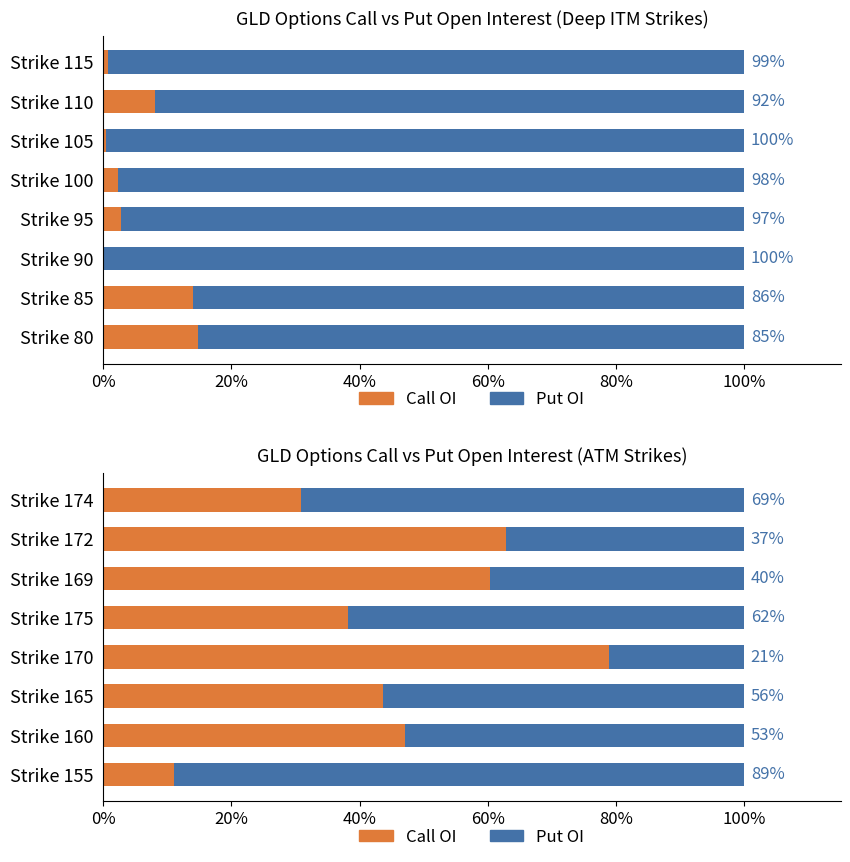

What are all the series names shown in the legend?

Call OI, Put OI